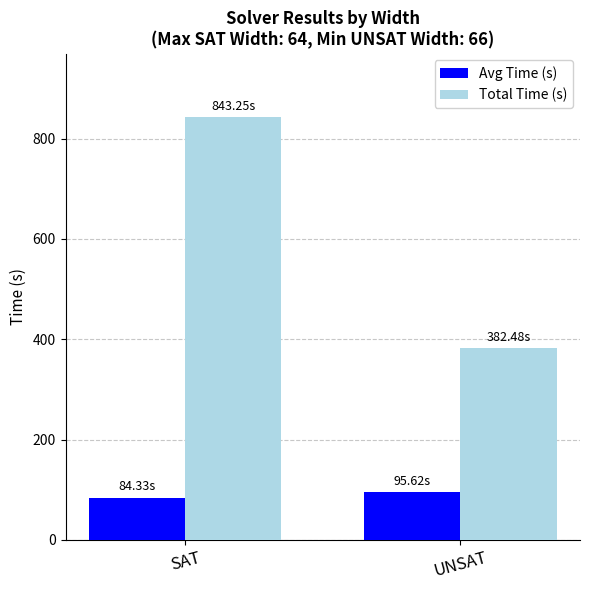

What is the difference between the maximum and minimum values in the Total Time (s) series?

460.8